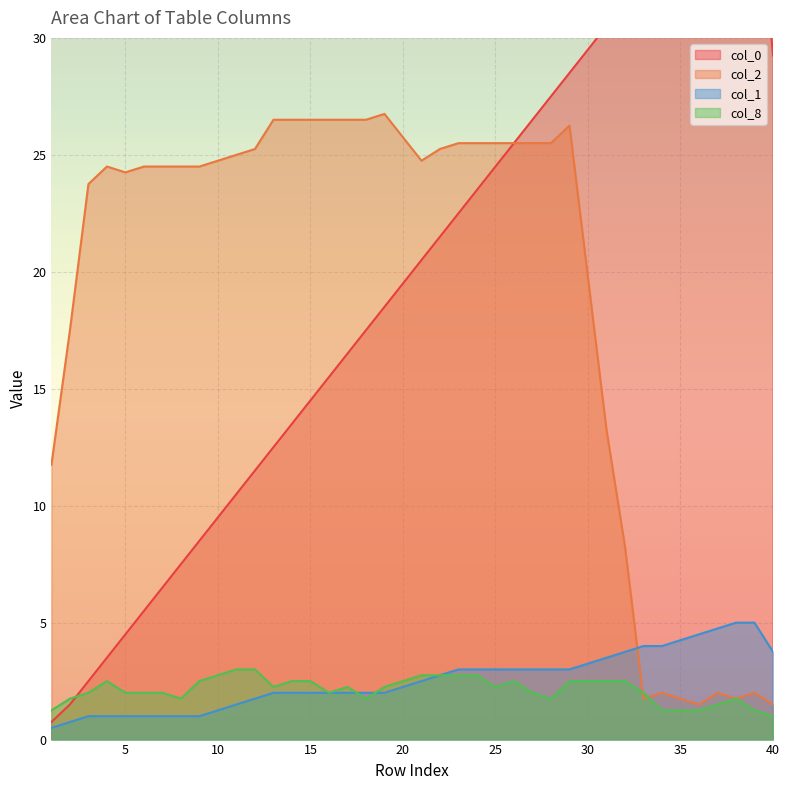

Rank the series by their maximum value, from lowest to highest.

col_8, col_1, col_2, col_0